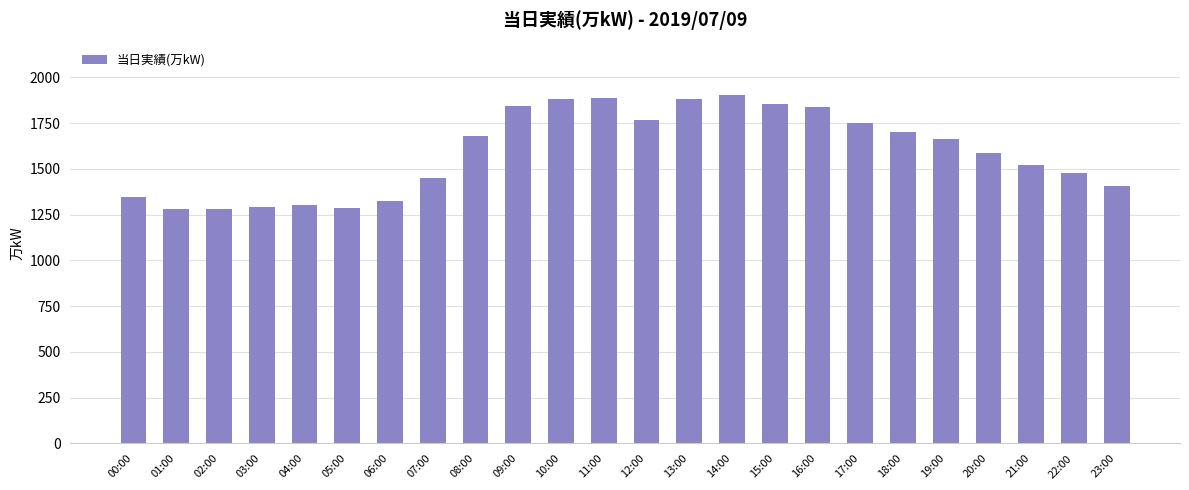

Is it true that the value at 20:00 is 1585?

True